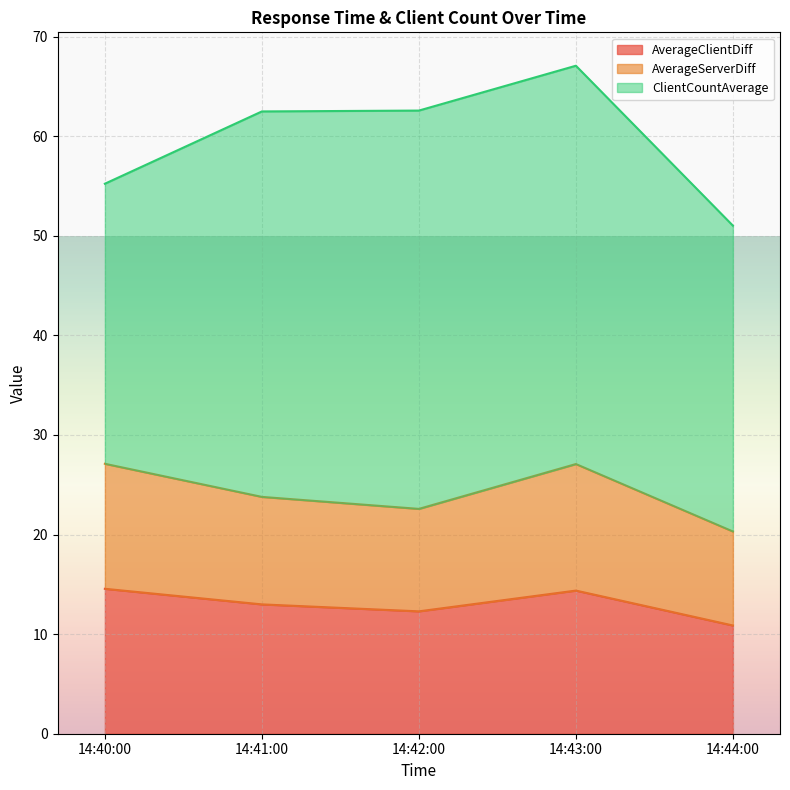

What is the label of the 5th point from the right?

14:40:00